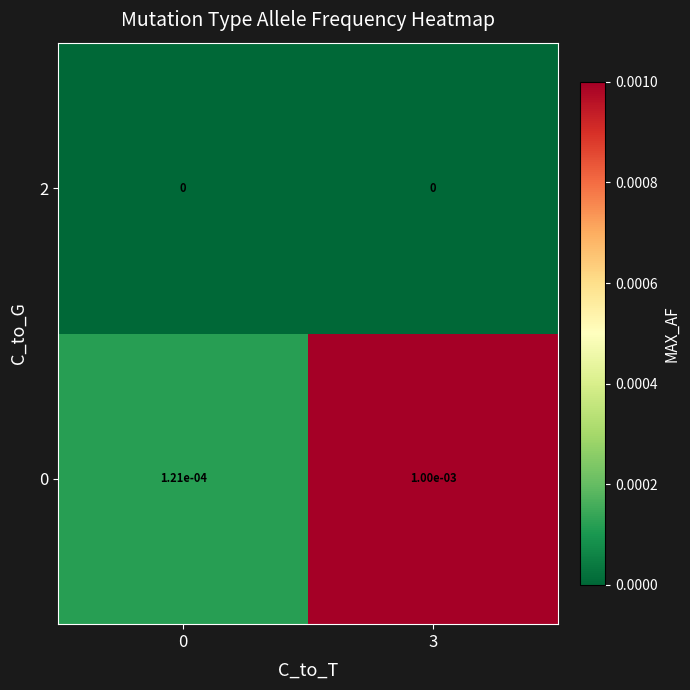

At how many categories does at least one series exceed 0?

2